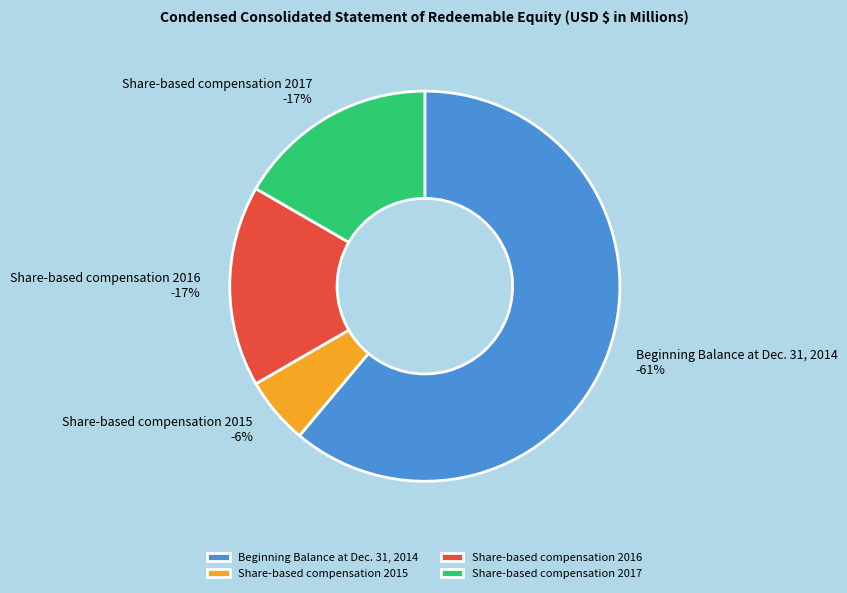

Which category has the biggest portion of the pie?

Beginning Balance at Dec. 31, 2014